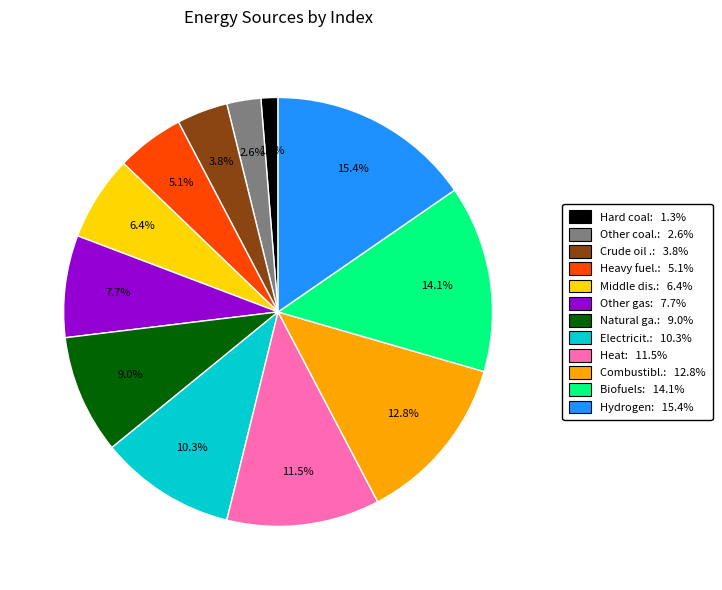

Does any single category account for the majority?

No